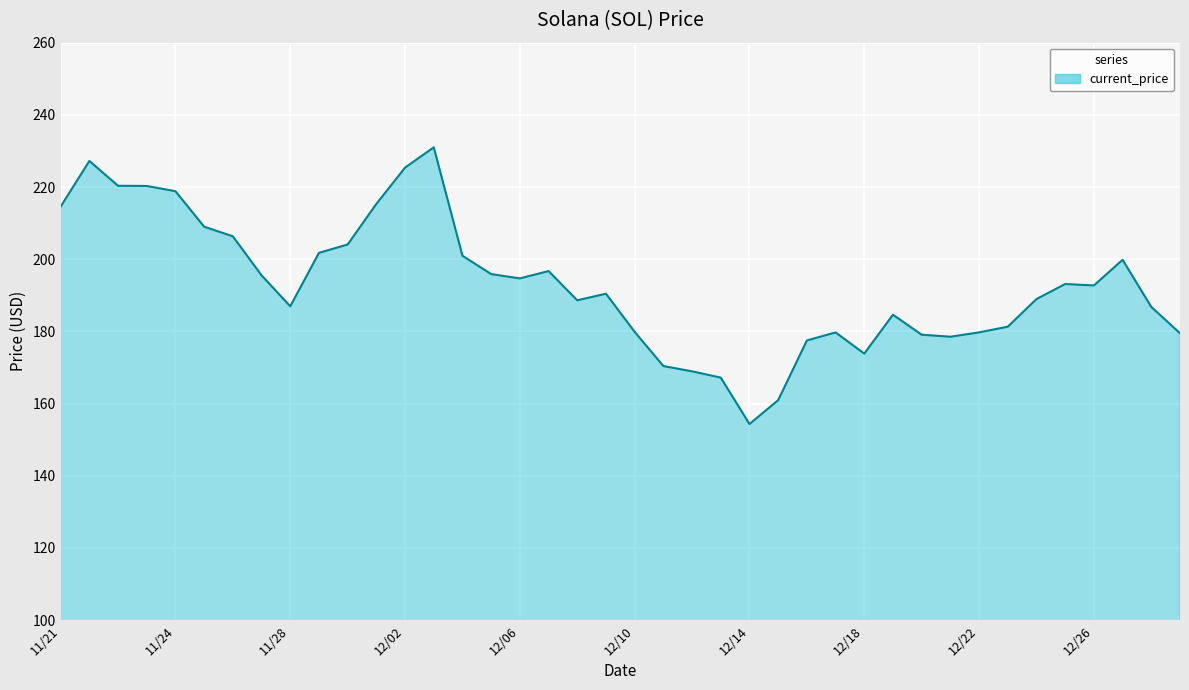

What is the minimum value shown in the chart?

154.3